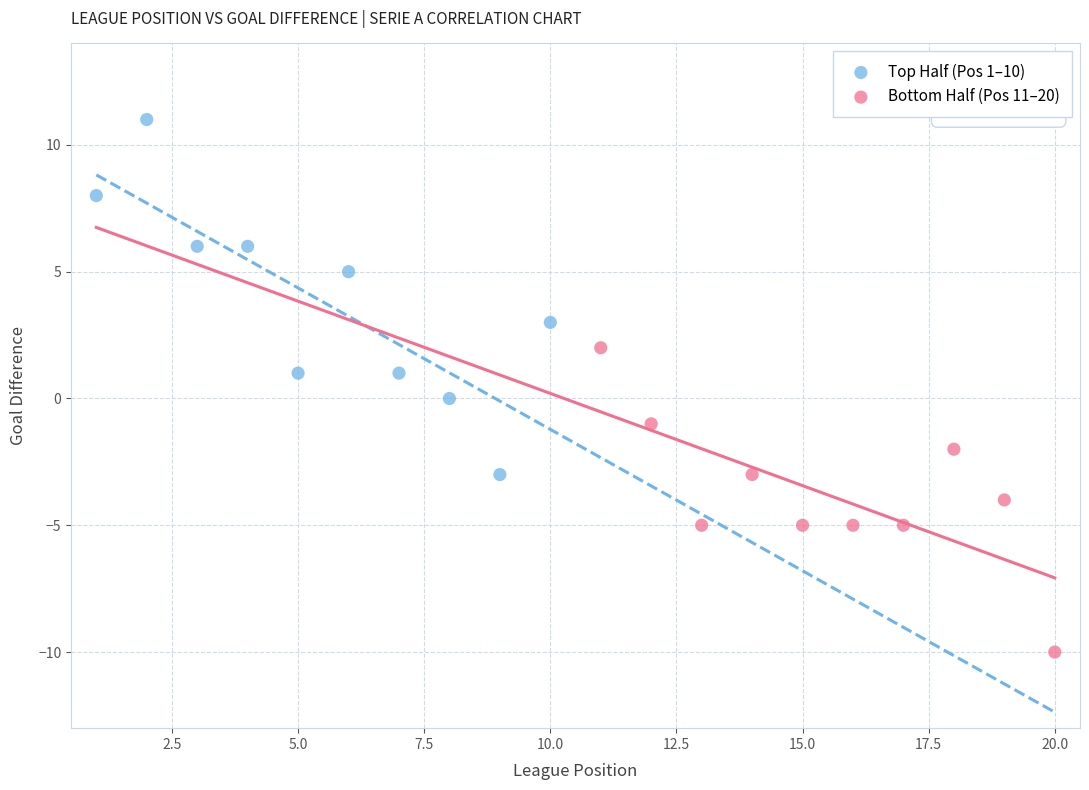

Which series contains the highest Y value?

Top Half (Pos 1–10)